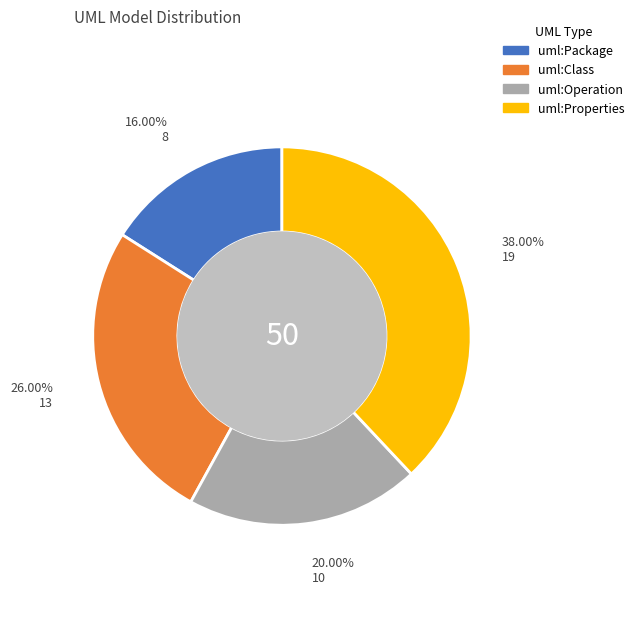

What is the ratio of the value at uml:Operation to the value at uml:Class?

0.8